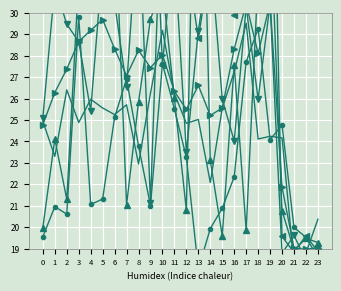

The value of Row 7 at 23 is 34.1. True or false?

False